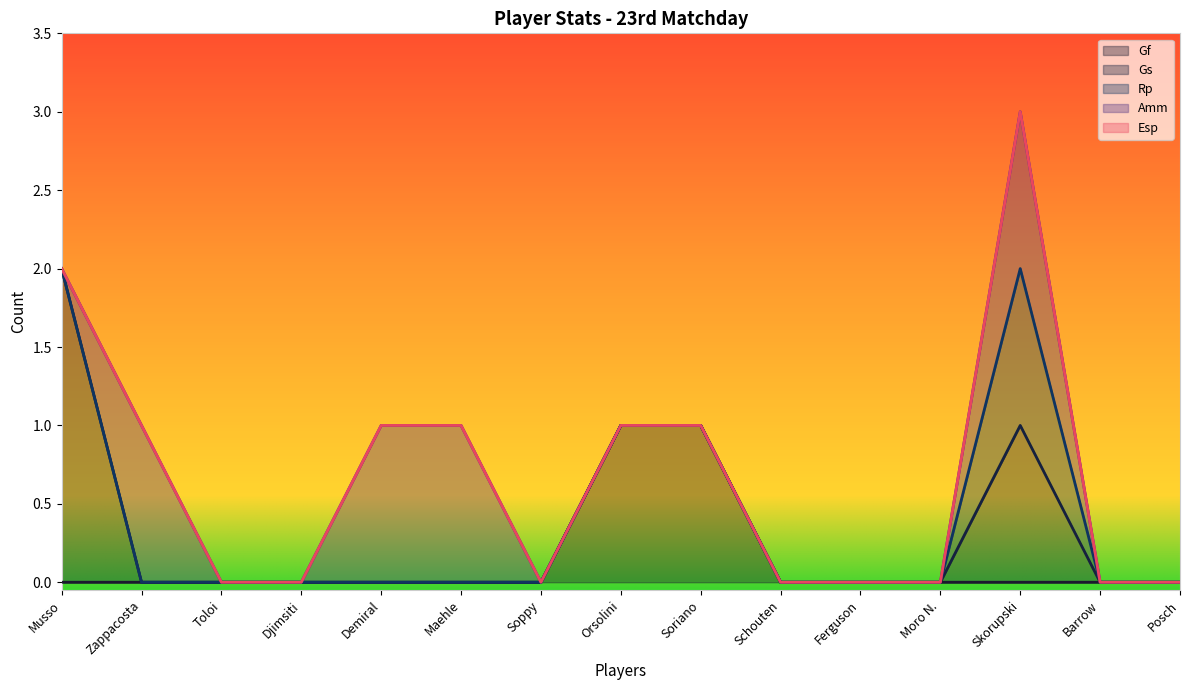

At which category is the sum across all series the highest?

Skorupski